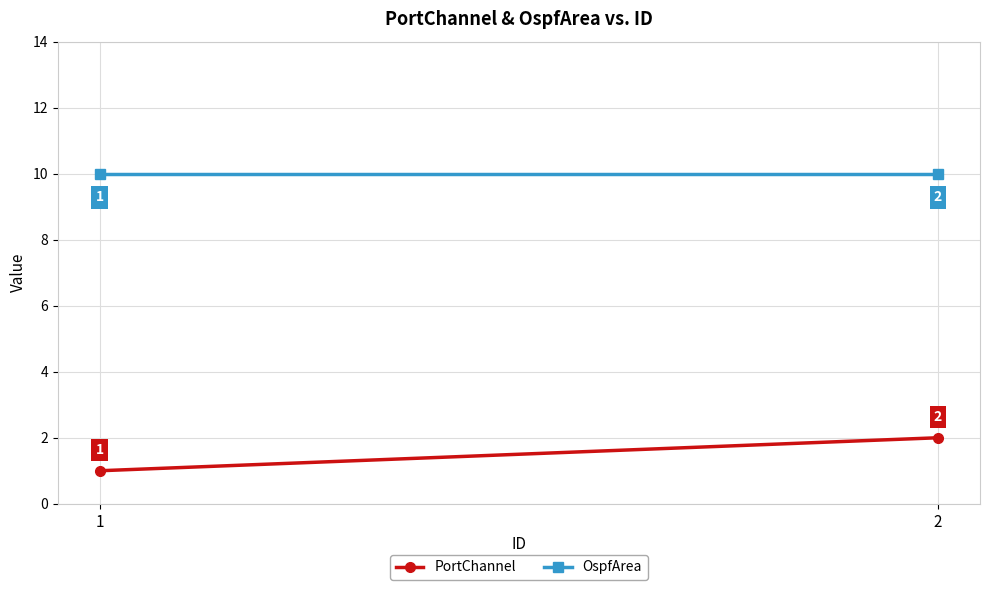

What is the difference between the highest and lowest values at 2?

8